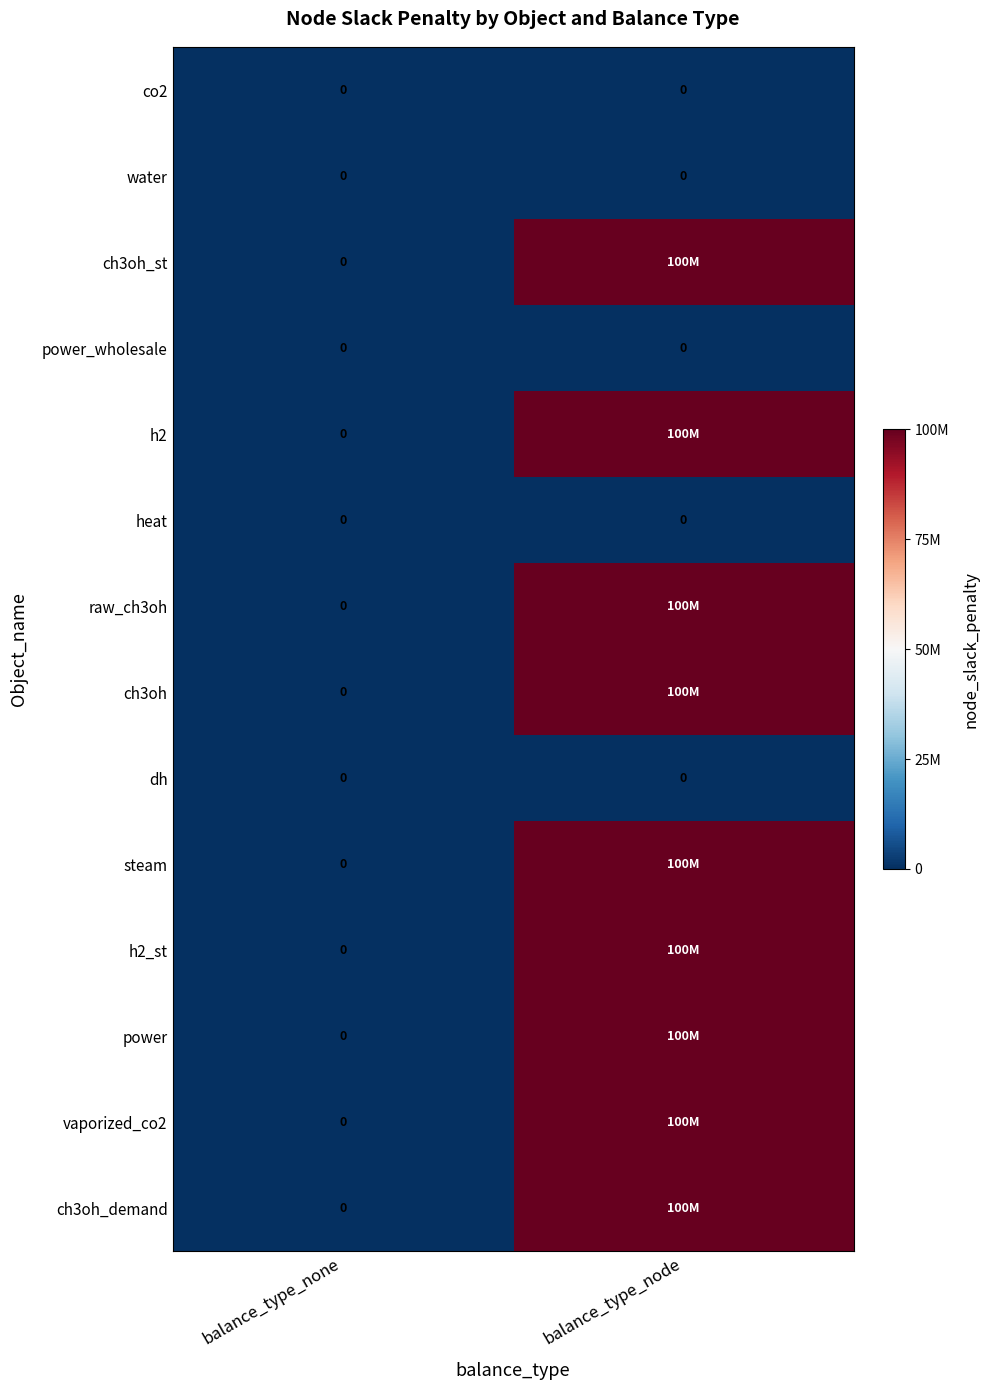

The value of power_wholesale at balance_type_node is 0. True or false?

True